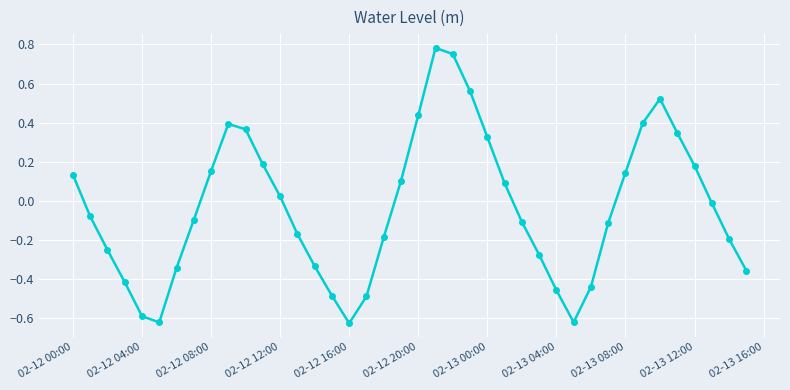

Is this an area chart (filled region under the line)?

No